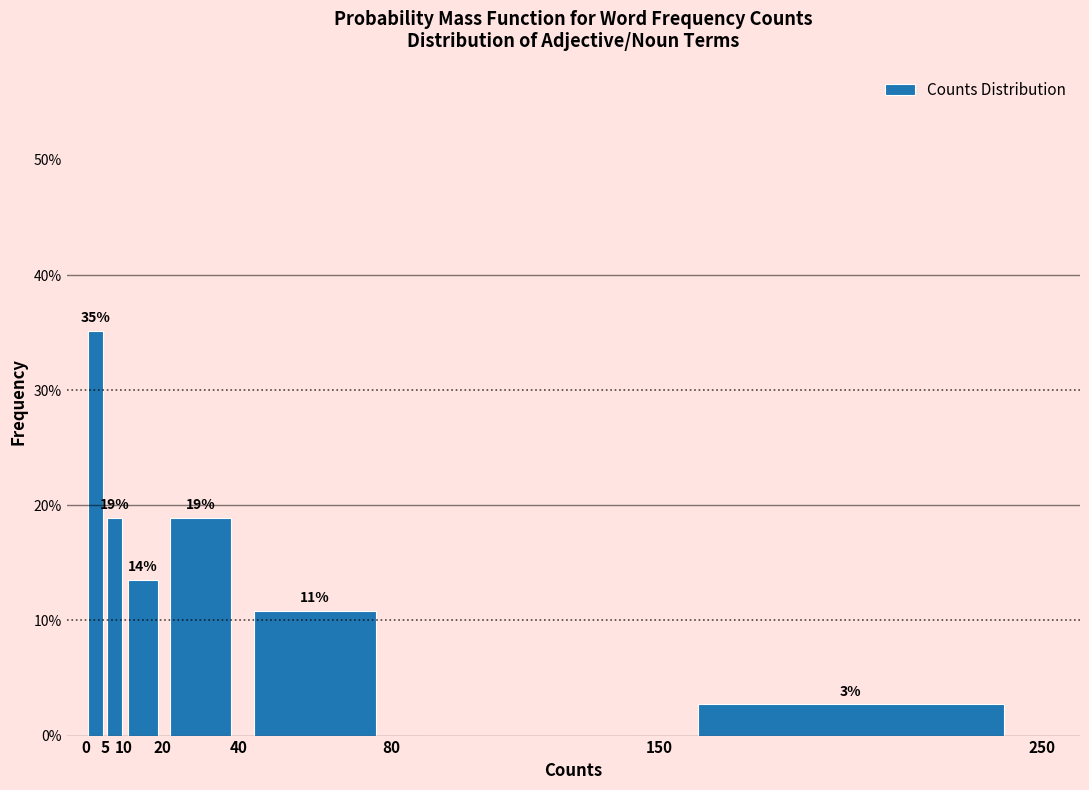

Over which range of the x-axis is the bar tallest?

0 to 5